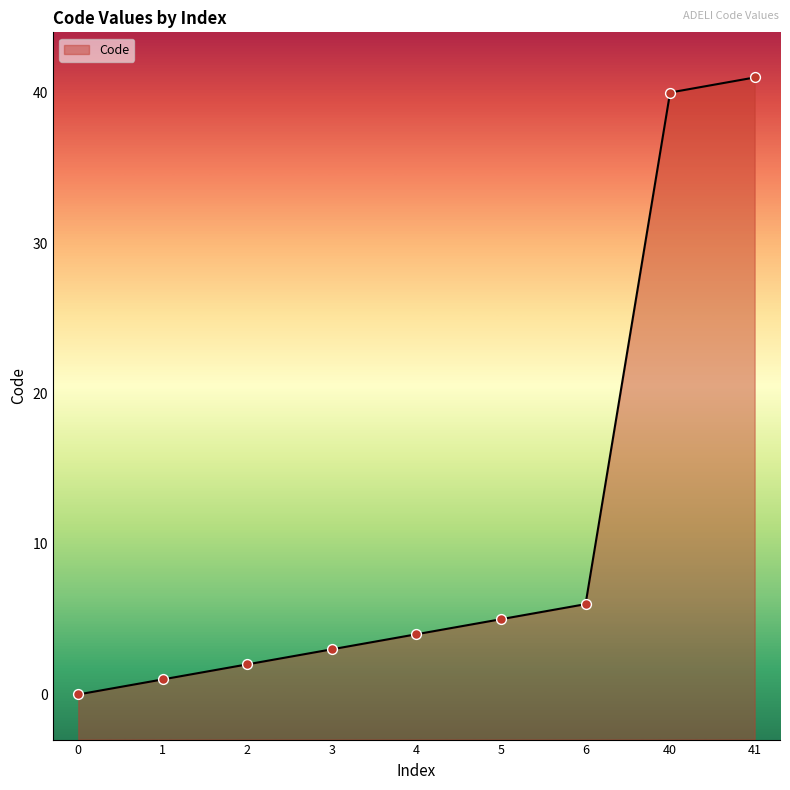

Between 5 and 2, which is larger?

5